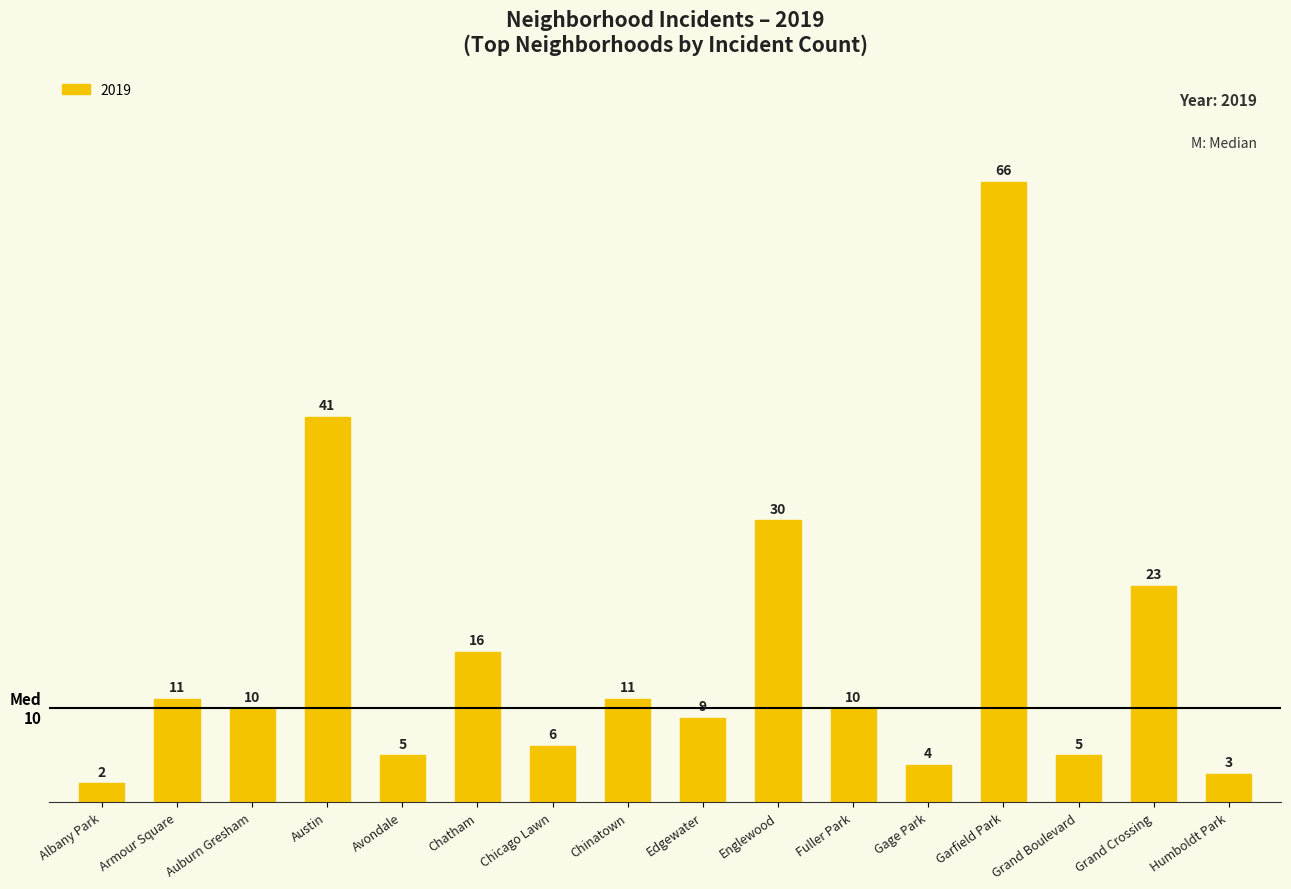

The value at Chatham is 16. True or false?

True